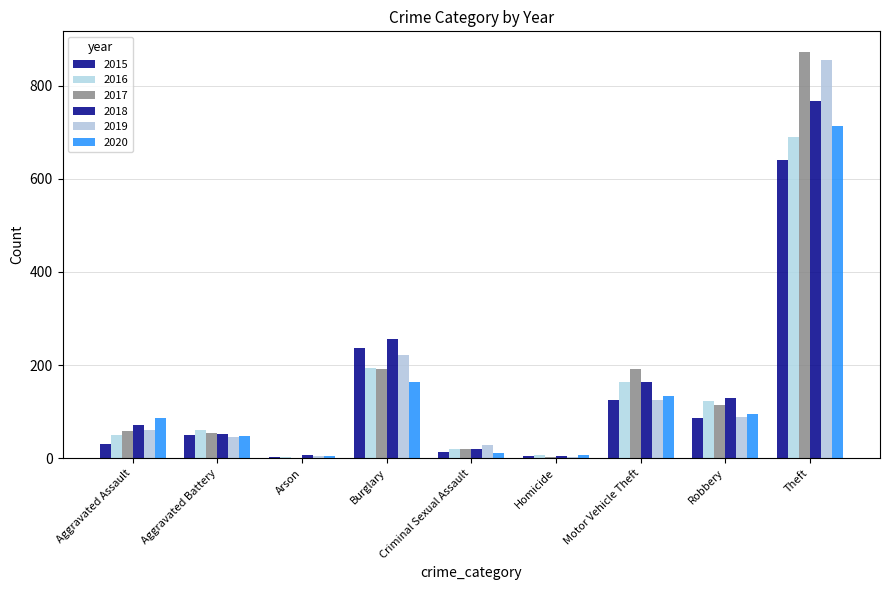

True or false: 2020 has a value of 7 at Arson.

False